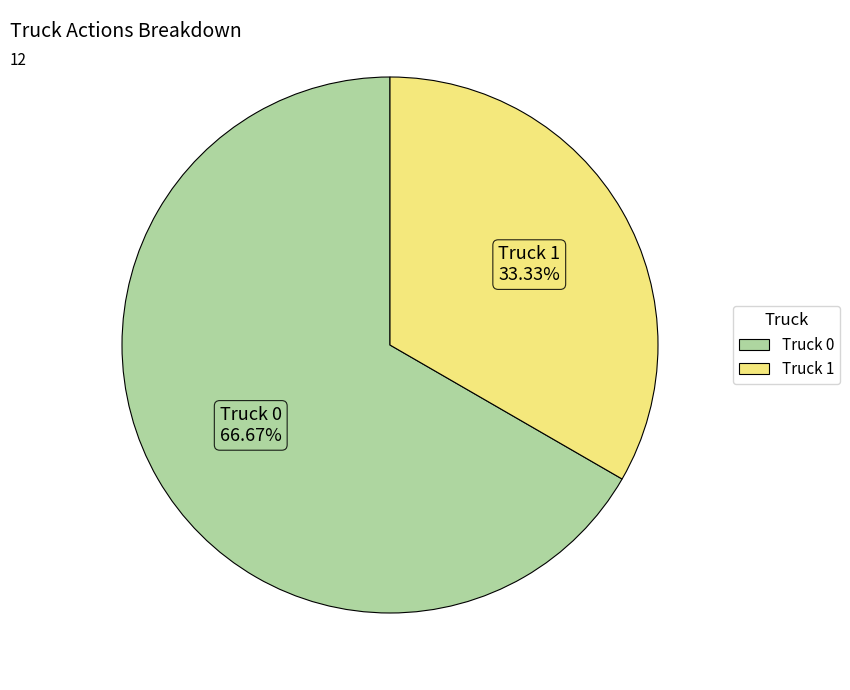

Combined, what portion of the pie is Truck 0 and Truck 1?

100.0%